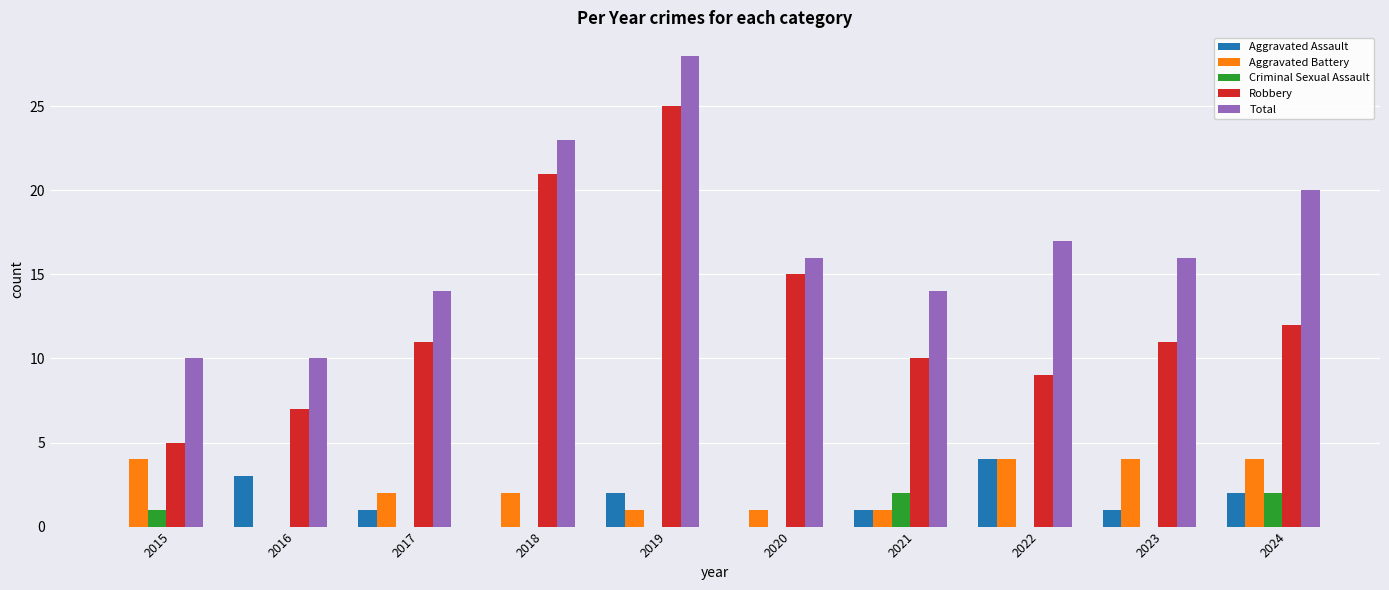

What is the sum of all Robbery values?

126